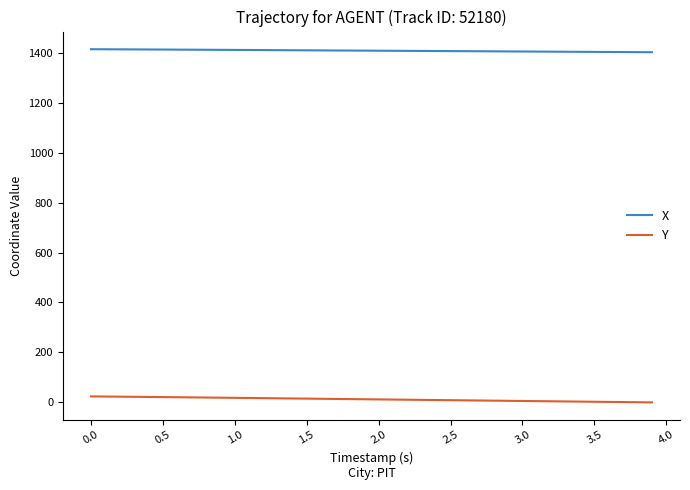

True or false: X and Y intersect in this chart.

False